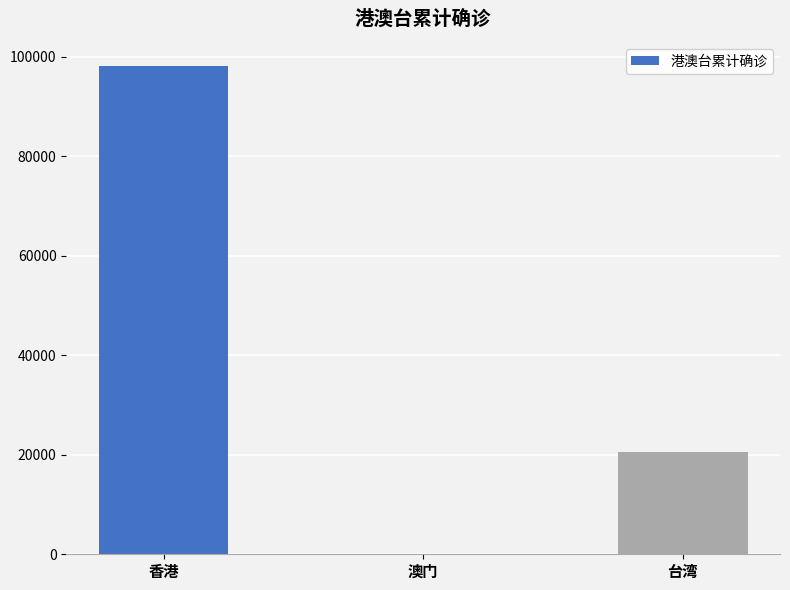

What is the sum of the values at 香港 and 澳门?

98216